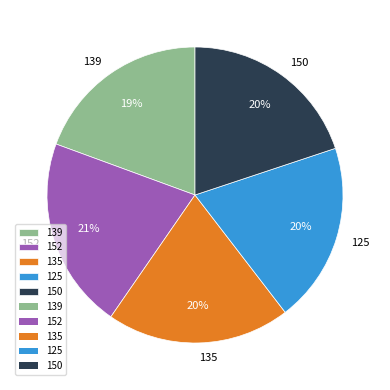

What percentage is the 139 slice, to the nearest percent?

19%